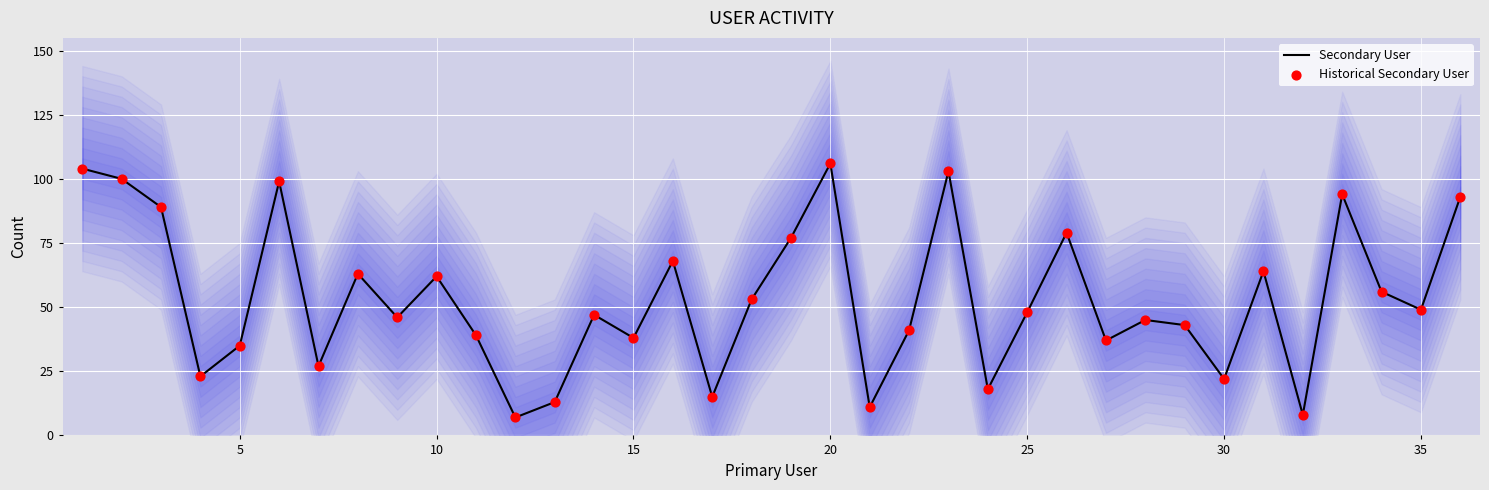

Which series has the largest Y range (max minus min)?

Secondary User